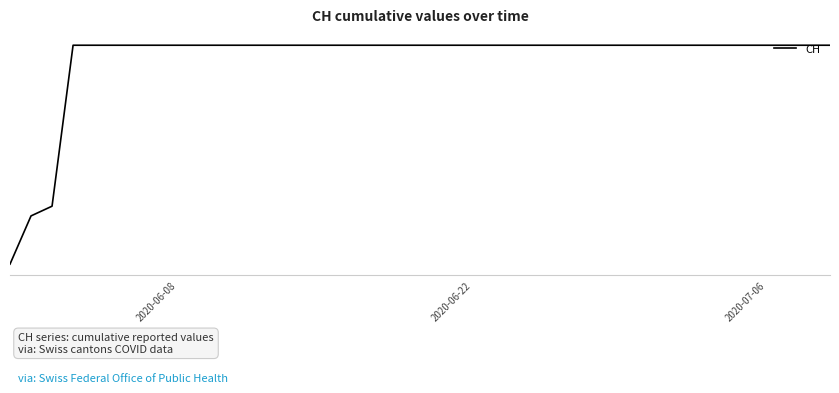

At which label is the value closest to 315?

2020-07-06